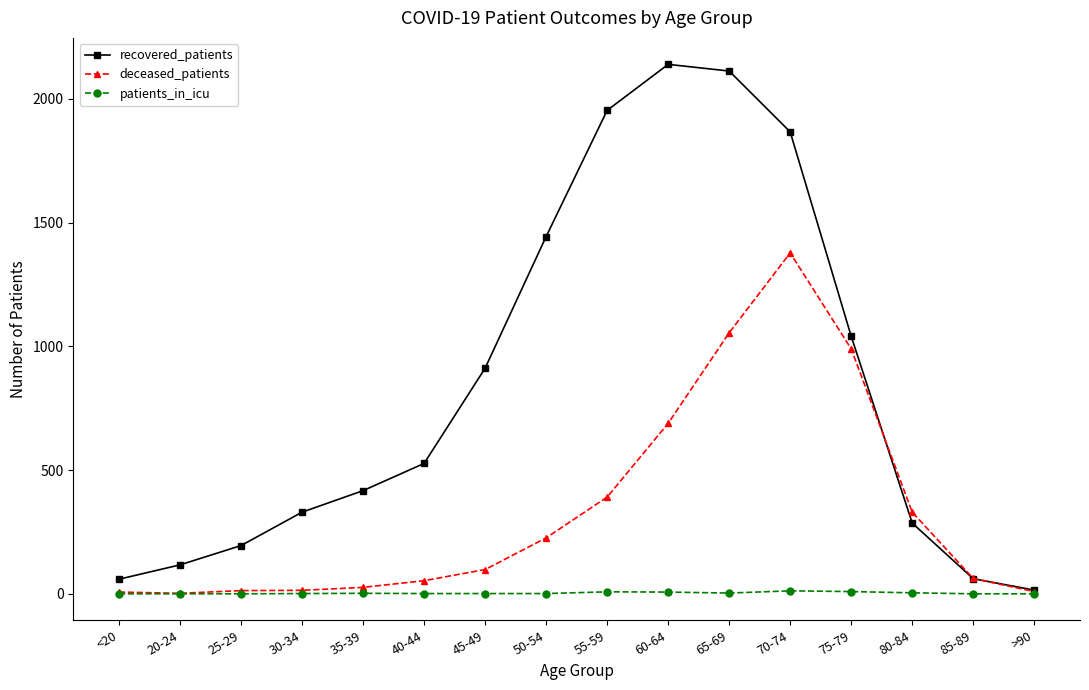

At how many categories does at least one series exceed 820?

7